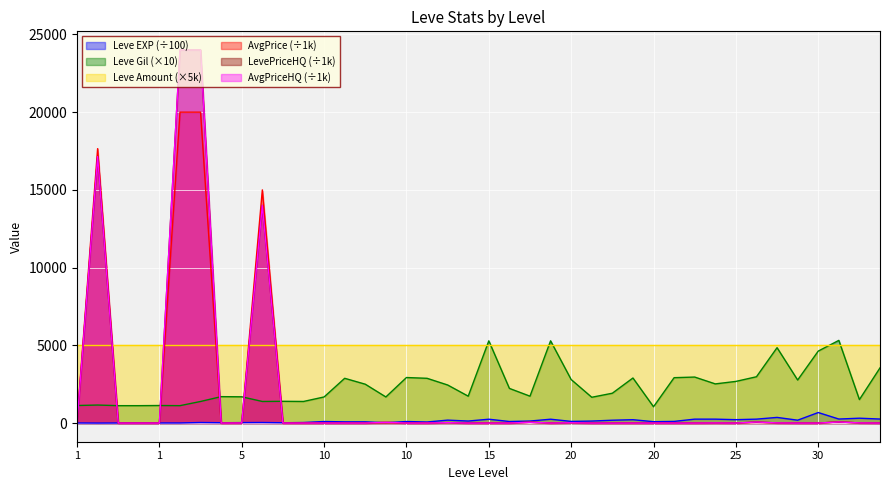

How many values in the currentAveragePrice series exceed 1?

21